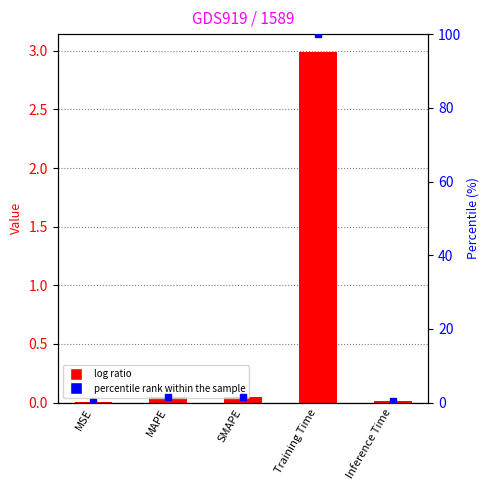

What position from the right is MSE?

5